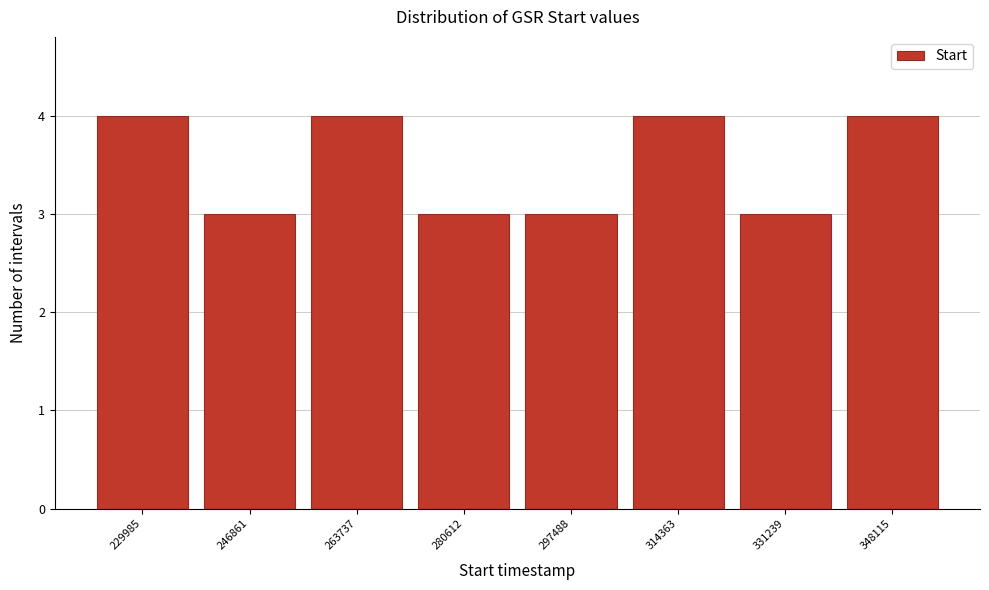

Reading left to right, transcribe this chart: for each bar, give the range it covers on the x-axis and its height. Neither the bar edges nor the heights are printed on the chart, so give them approximately, as read against the axes.

222000 to 238000: 4
238000 to 256000: 3
256000 to 272000: 4
272000 to 290000: 3
290000 to 306000: 3
306000 to 322000: 4
322000 to 340000: 3
340000 to 356000: 4